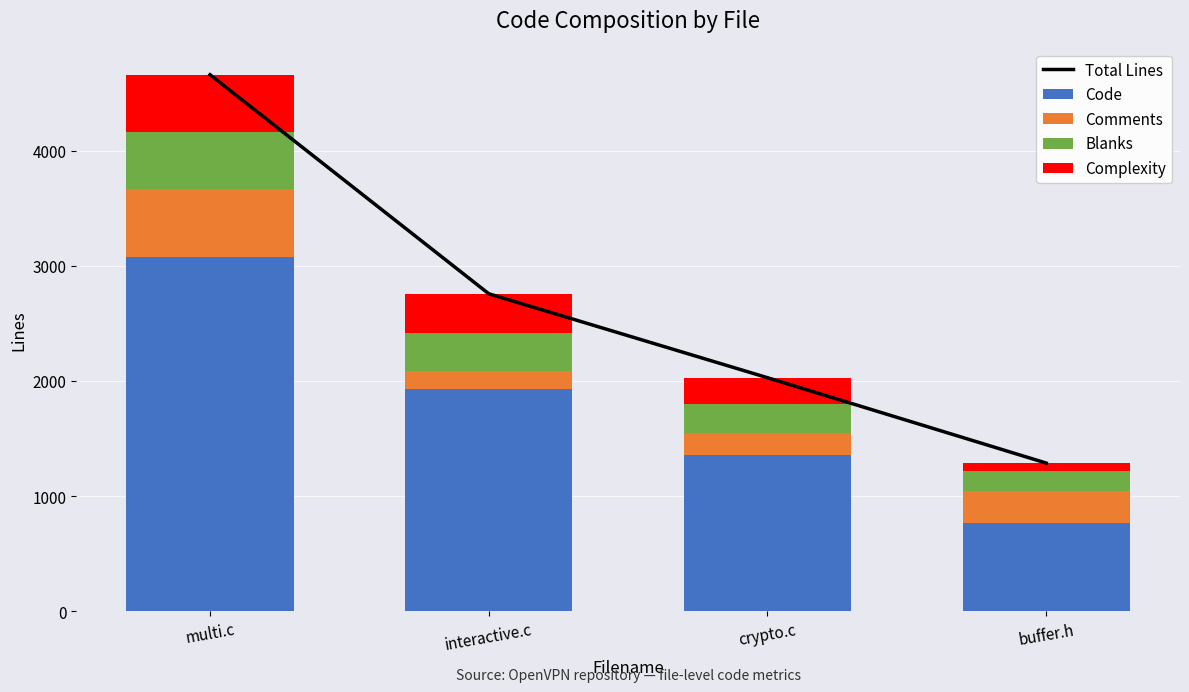

What is the sum of the Complexity values at multi.c and buffer.h?

570